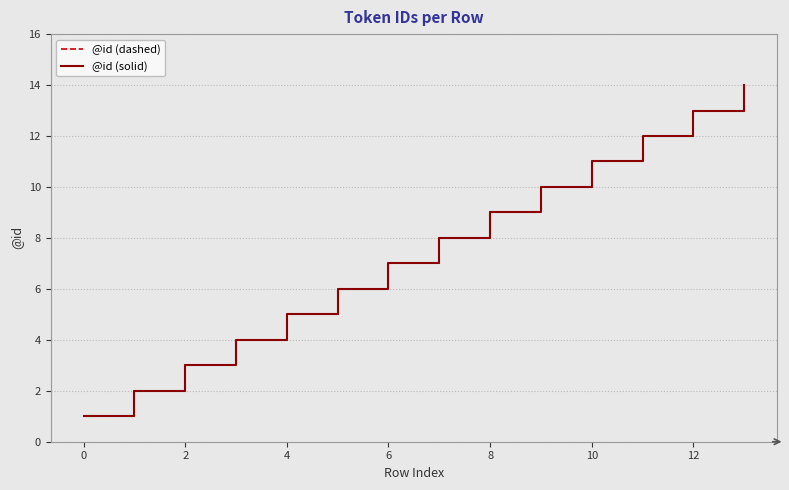

Is this an area chart (filled region under the line)?

No